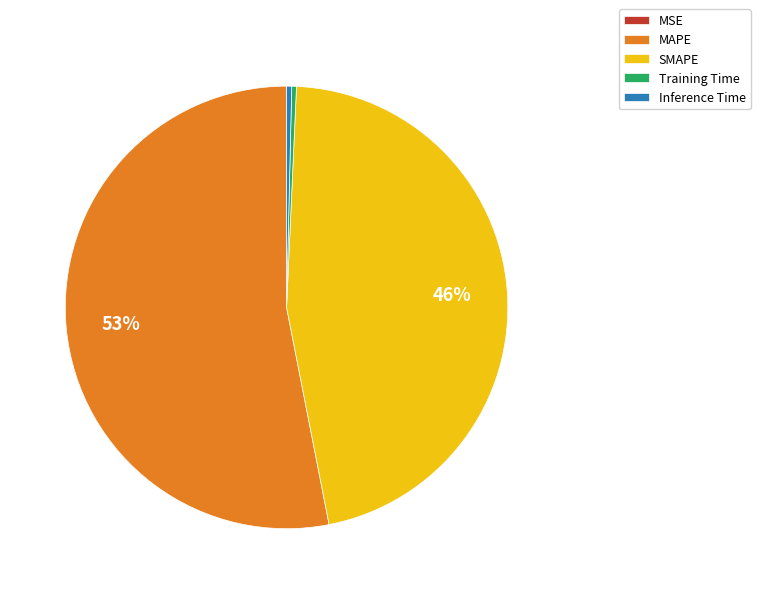

Do Inference Time and MAPE together represent more than half of the pie?

Yes